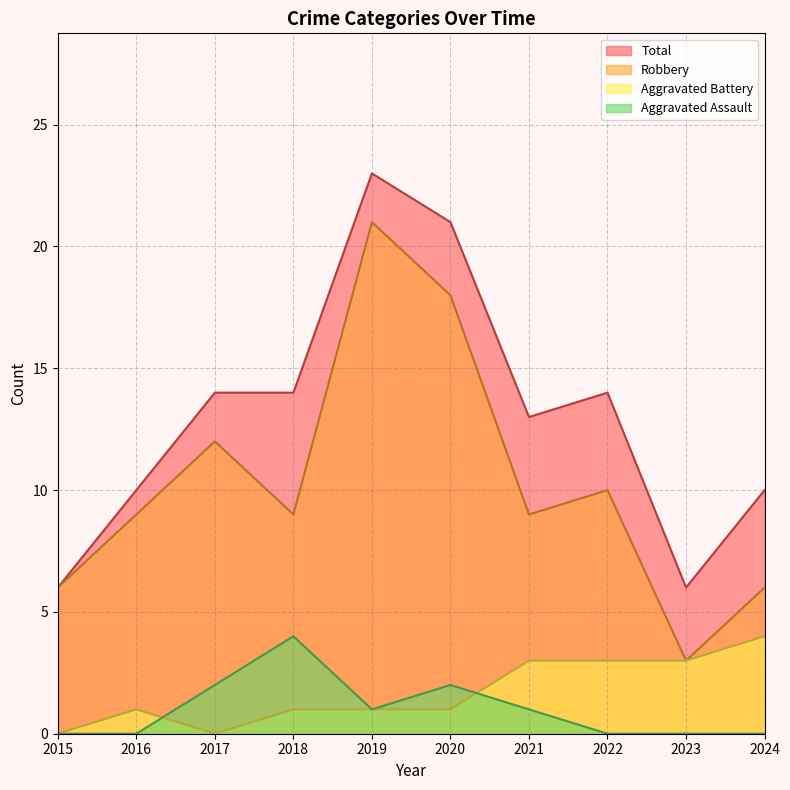

What is the sum of the Aggravated Assault values at 2015 and 2019?

1